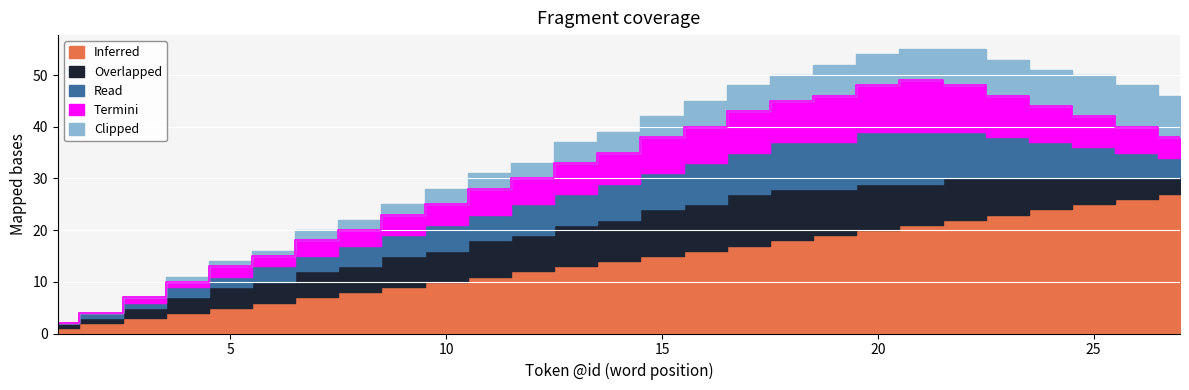

Is it true that Overlapped equals 4 at 10?

False